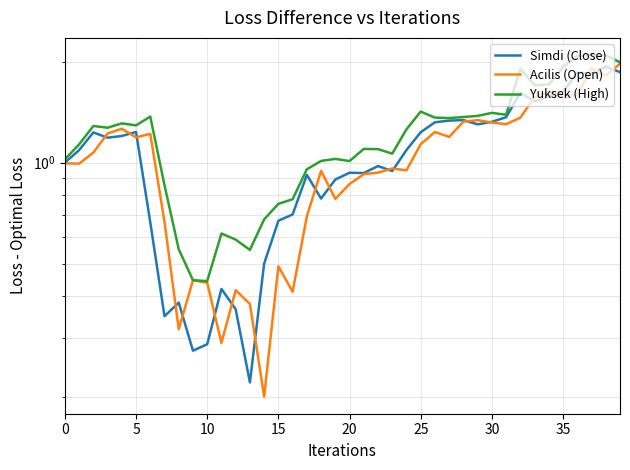

Is the value of Acilis (Open) at 14 greater than the value of Yuksek (High) at 16?

No